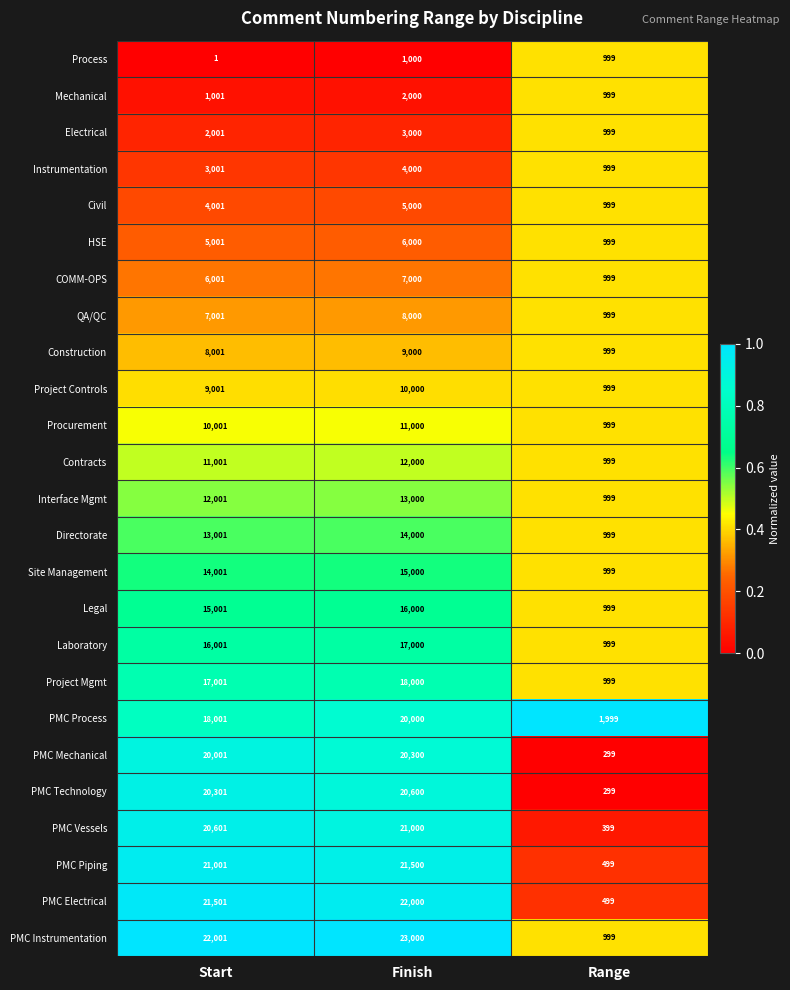

How many series are shown in this chart?

25